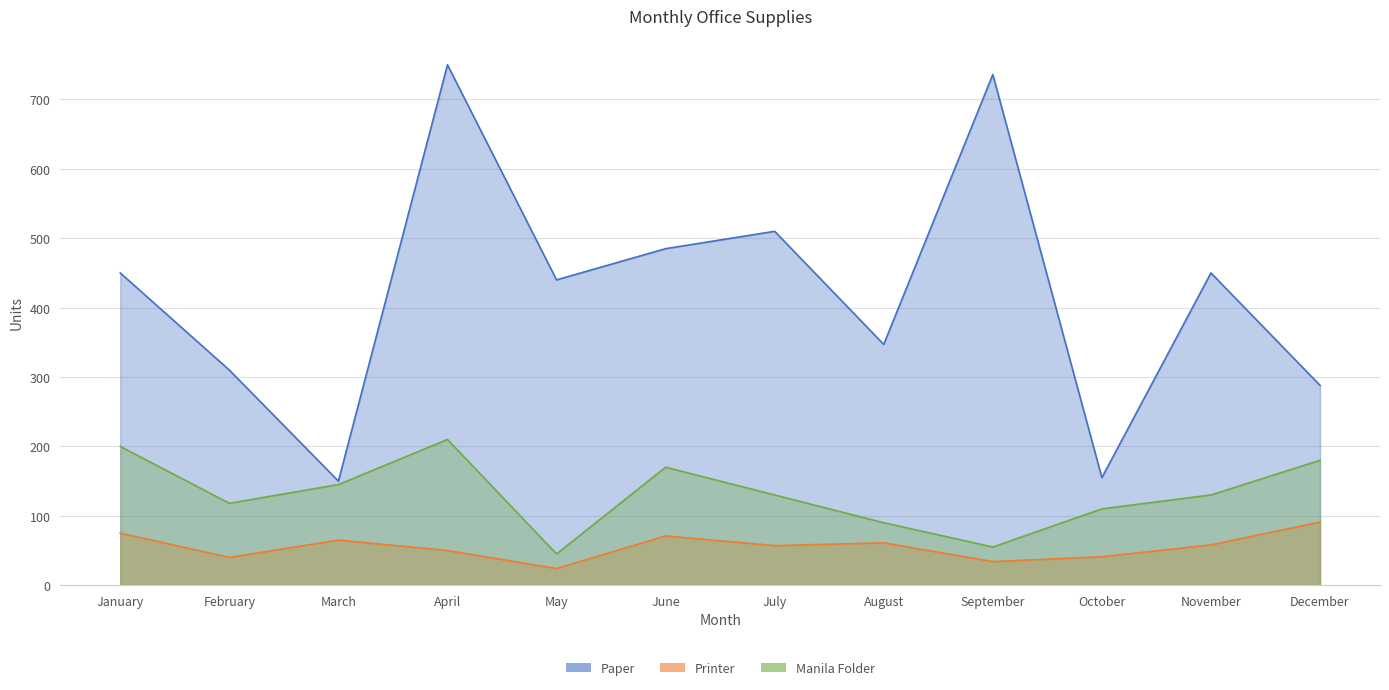

What is the difference between the Paper values at December and August?

59